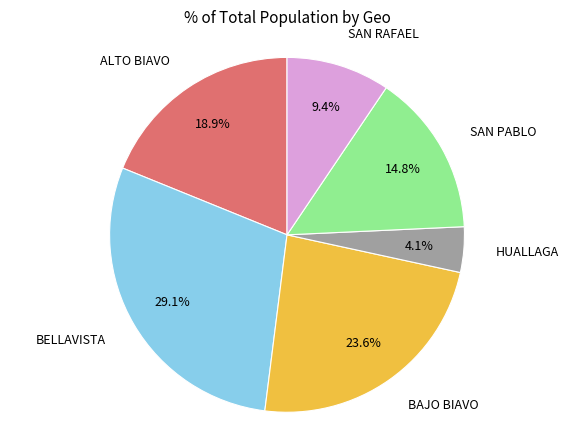

What percentage is the BELLAVISTA slice, to the nearest percent?

29%